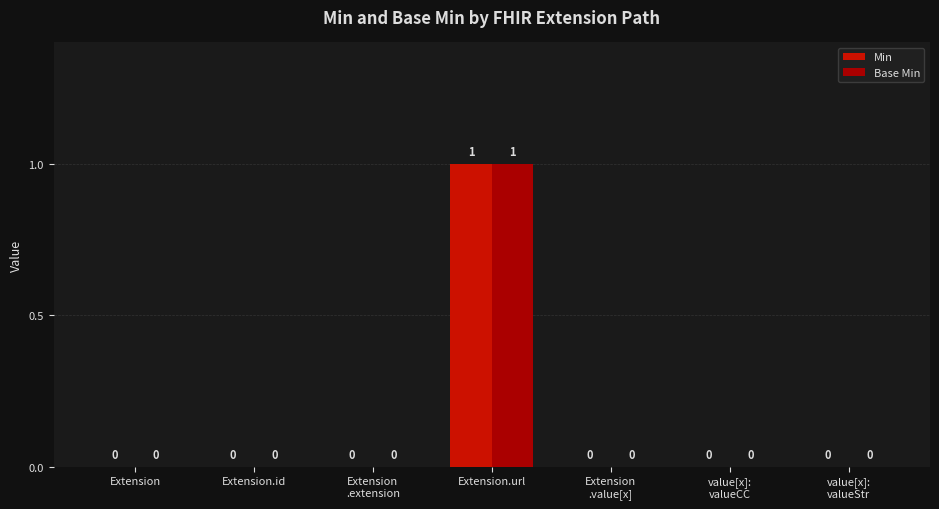

How many Min values are between 0 and 1?

7